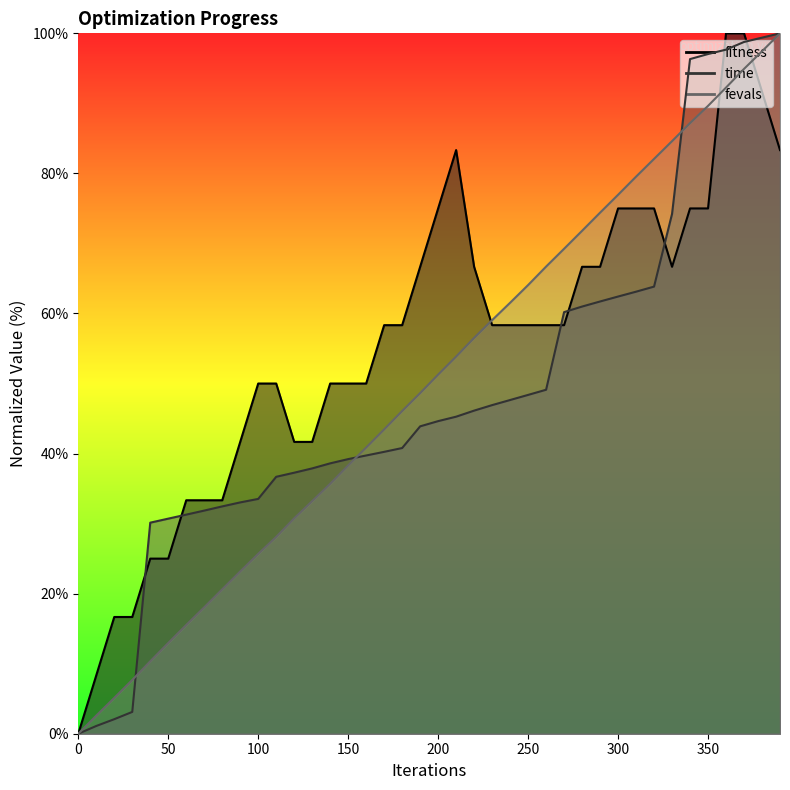

Which series has the largest total across all categories?

fitness